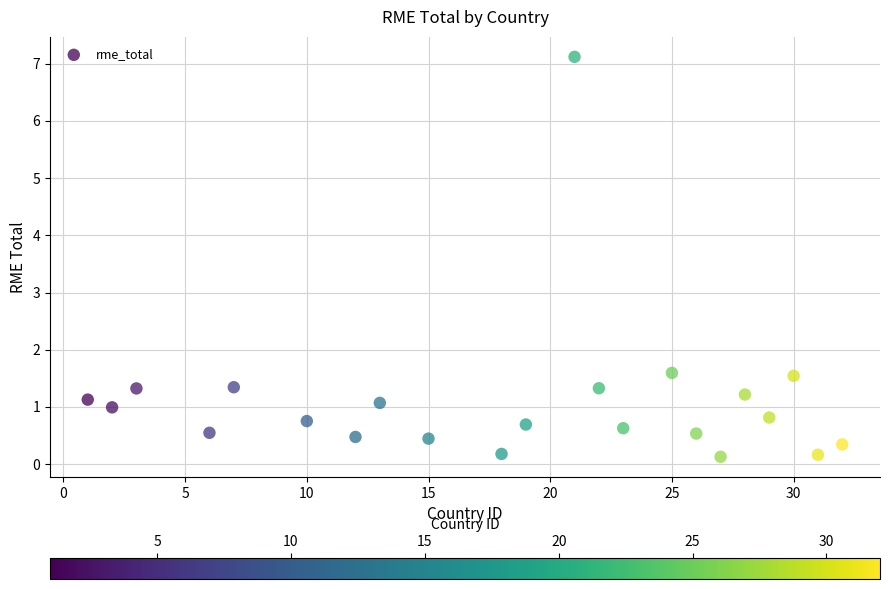

What is the range of Y values (max minus min)?

7.0